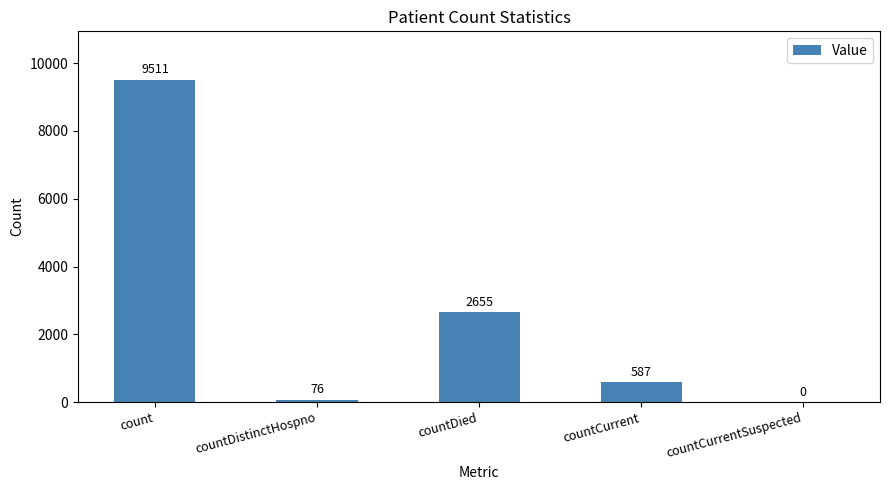

What is the maximum value shown in the chart?

9511